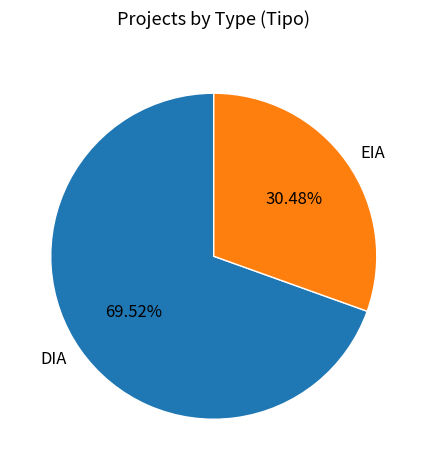

What percentage is NOT represented by DIA?

30.5%